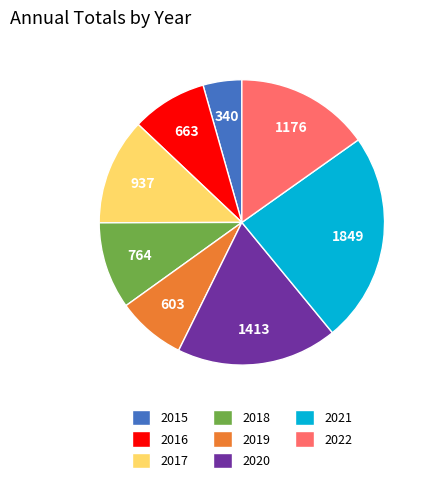

Between 2017 and 2022, which is larger?

2022